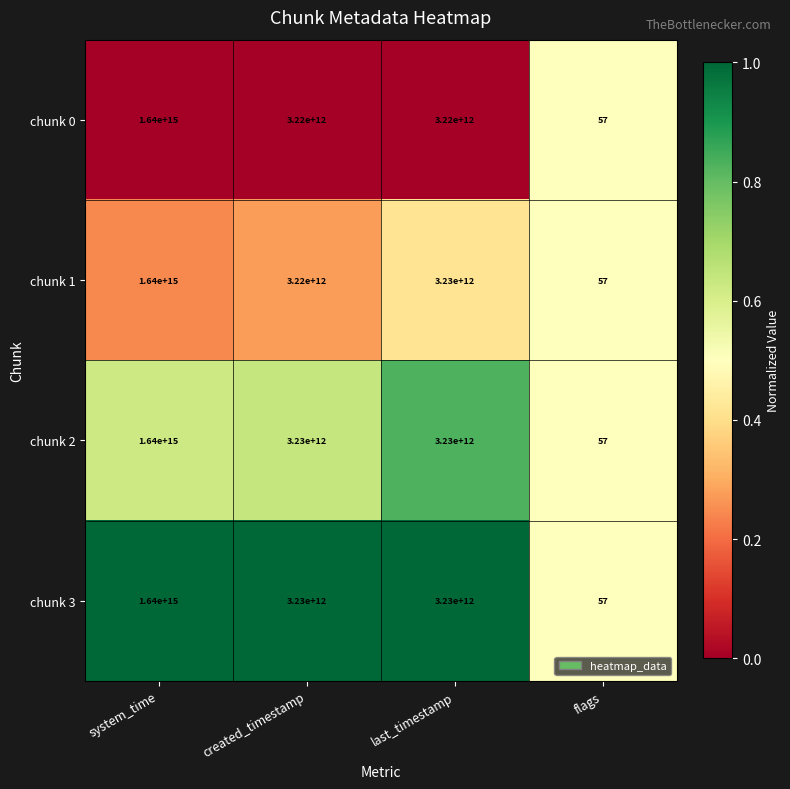

The chunk 3 series shows 2804132453044270 at system_time. True or false?

False